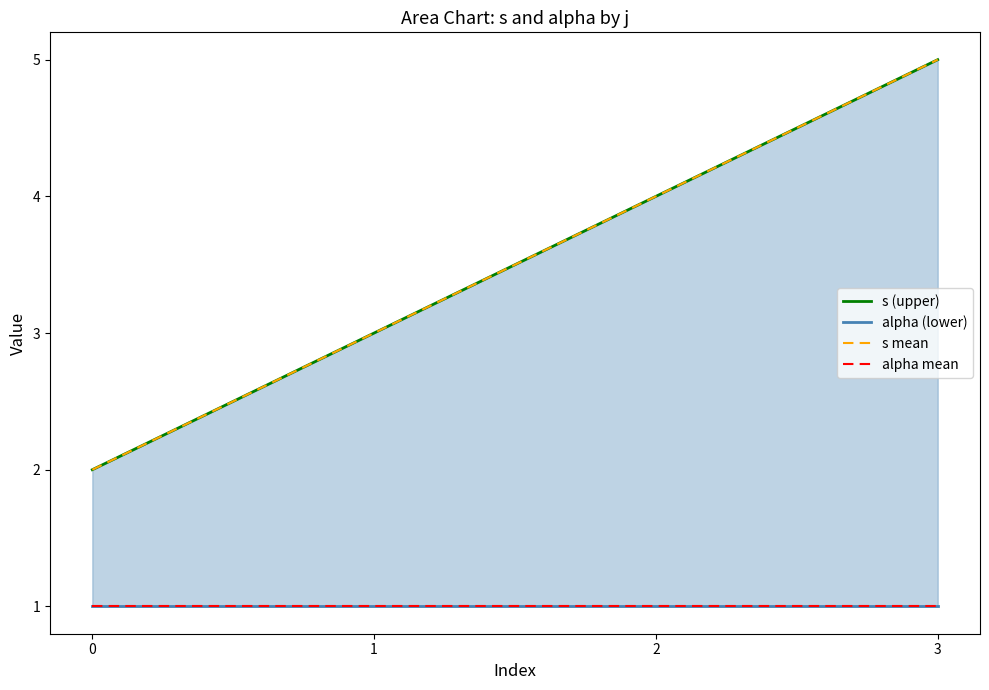

Which series has the largest total across all categories?

s (upper)